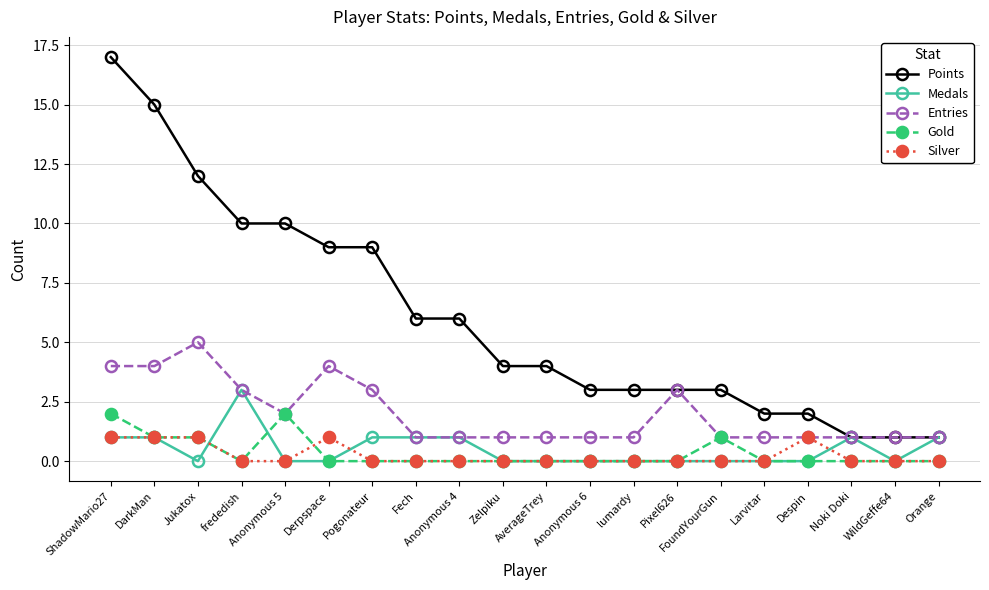

Rank the series by their maximum value, from highest to lowest.

Points, Entries, Medals, Gold, Silver